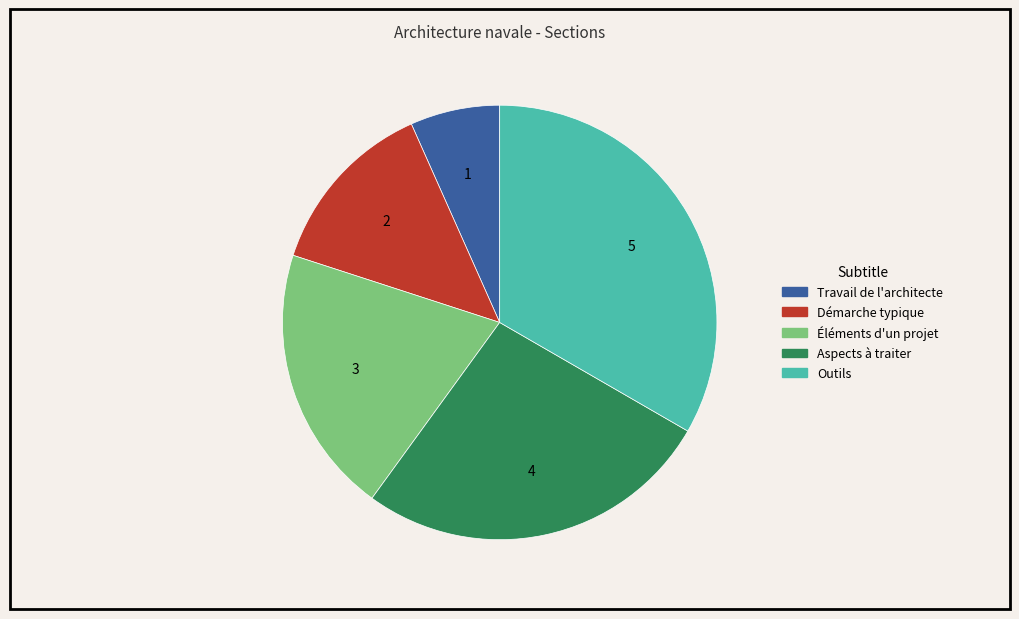

How many slices are in this pie chart?

5